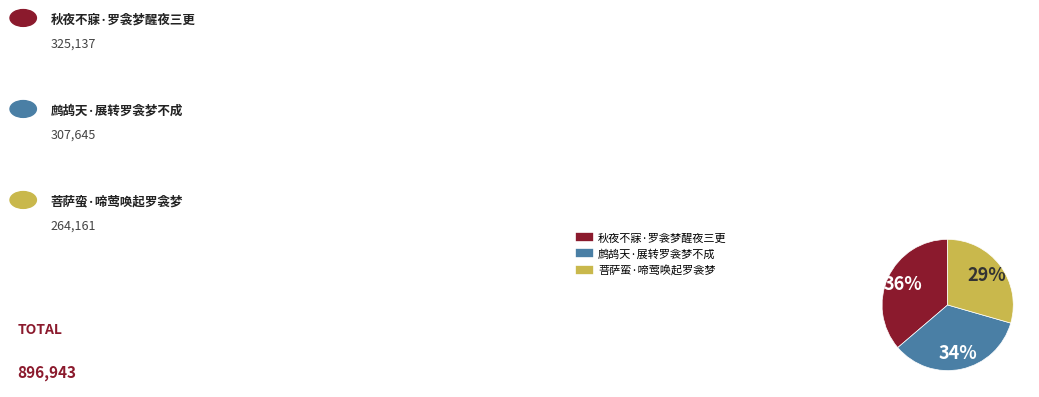

What percentage is the 鹧鸪天·展转罗衾梦不成 slice, to the nearest percent?

34%